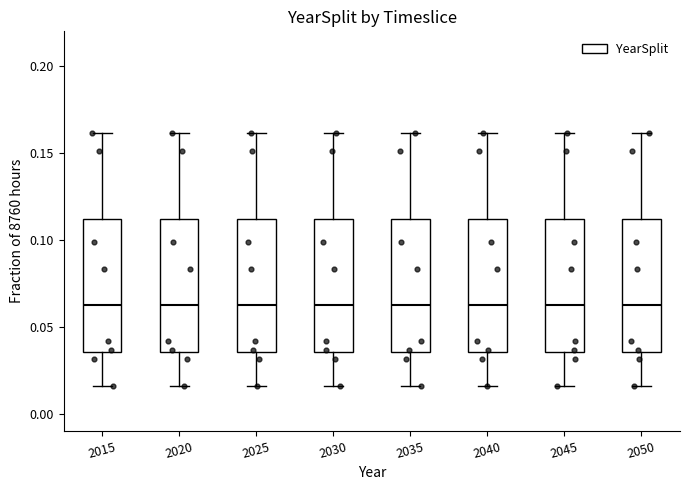

Where is the upper edge of the box at x = 2020 on the y-axis? The values are not printed on the chart, so give them approximately, as read against the axis.

0.110